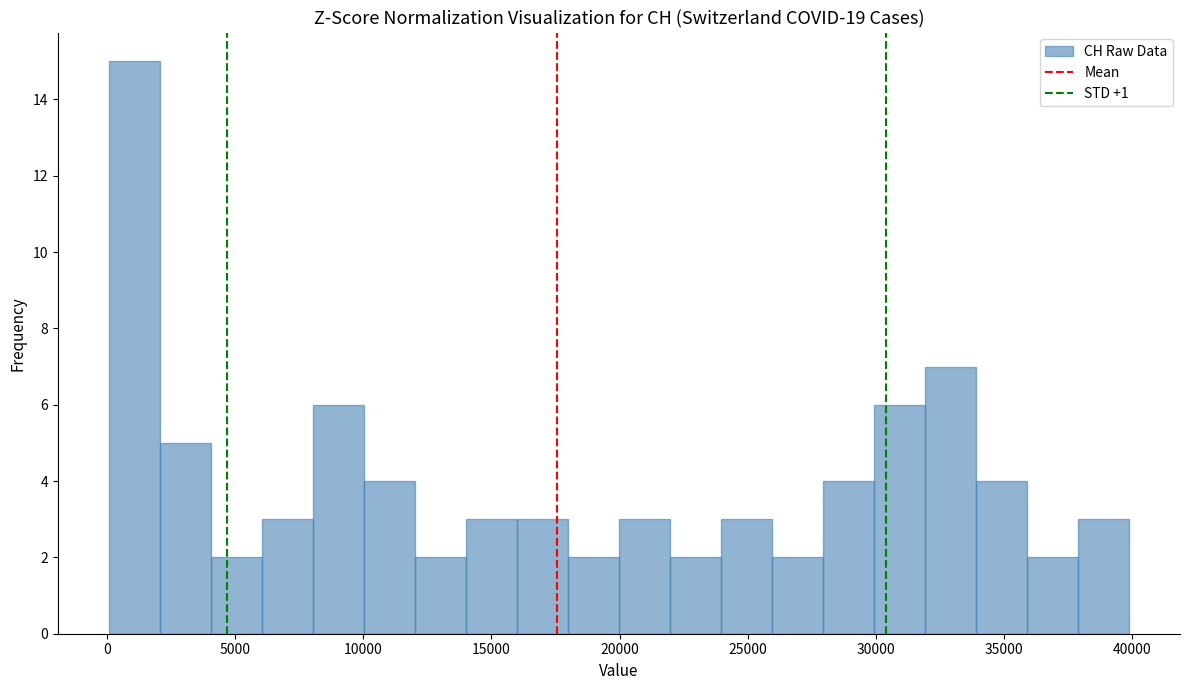

Around what value on the x-axis is the tallest bar? Give the approximate position of its centre, as read against the axis.

1000